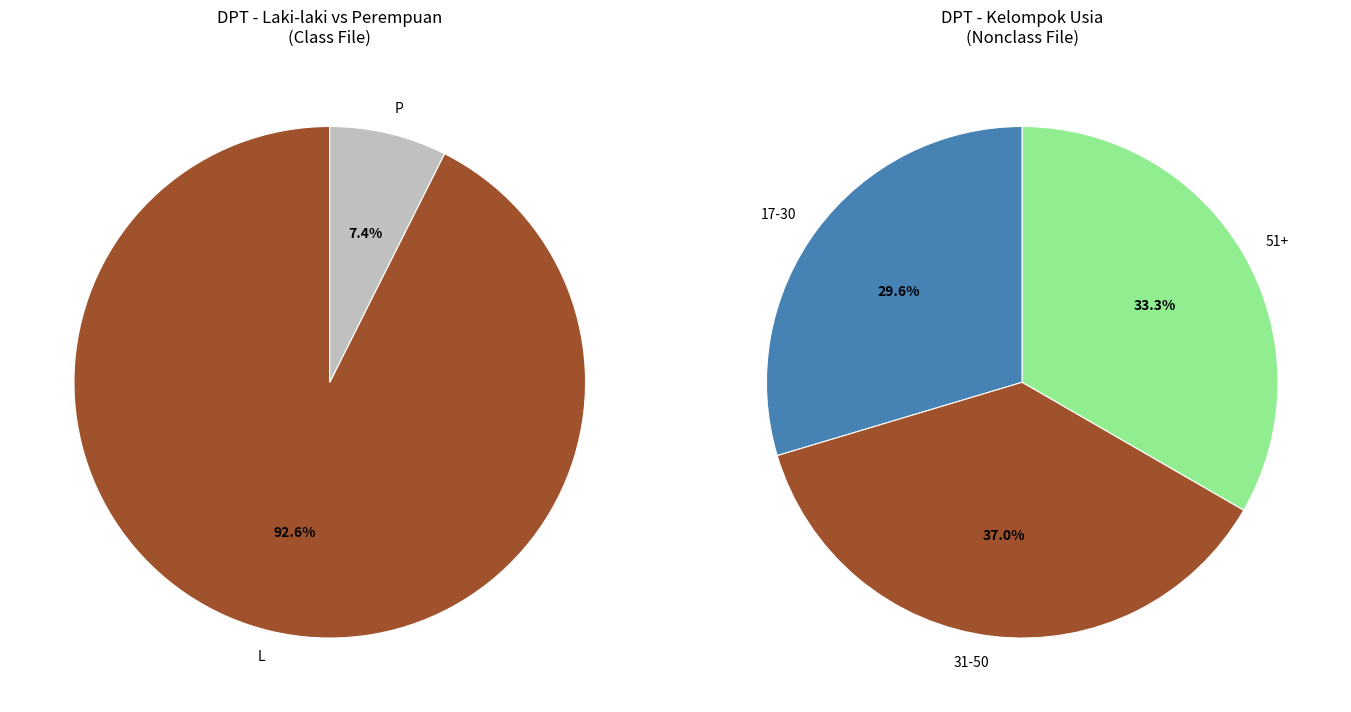

Which category has the biggest portion of the pie?

L